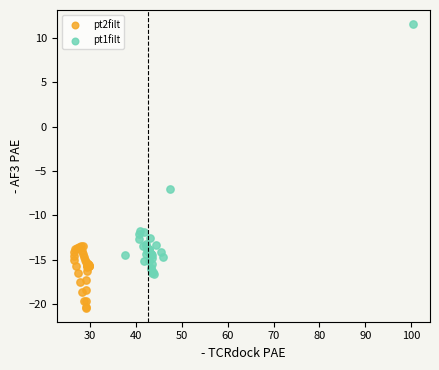

Which series contains the lowest Y value?

pt2filt